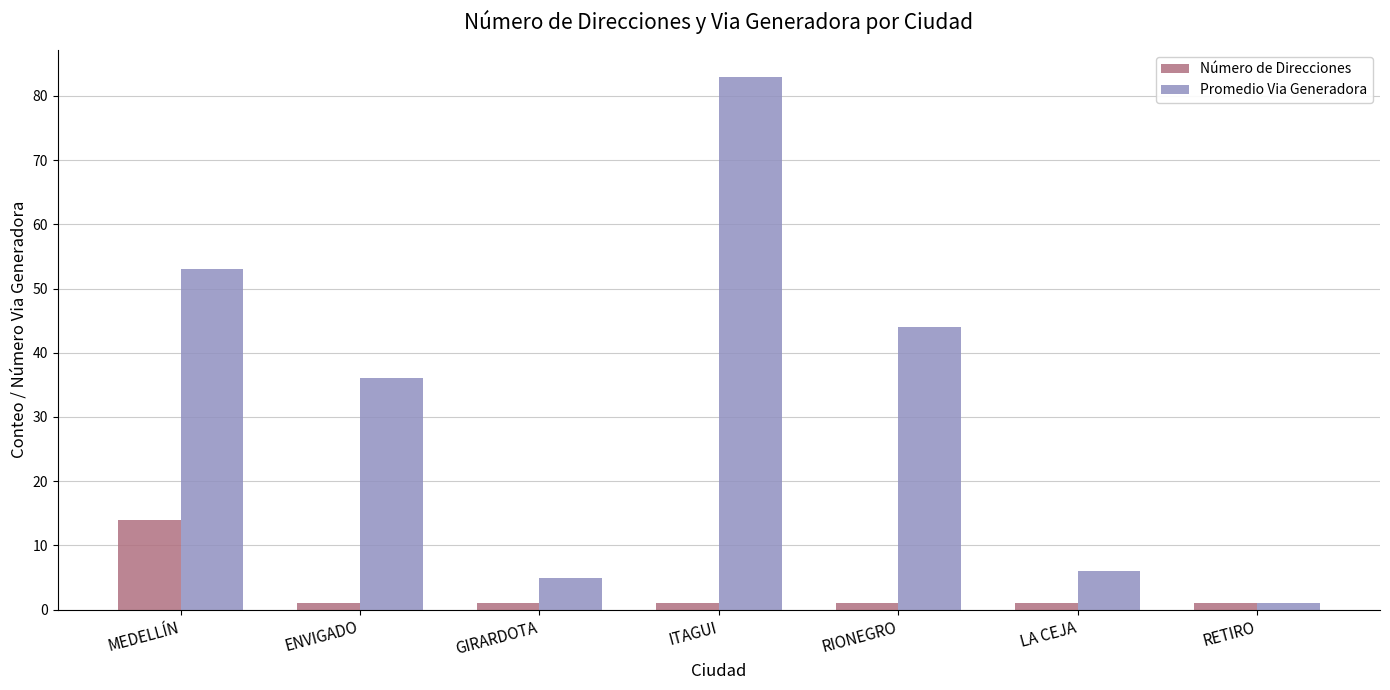

What is the difference between the second highest and minimum values in the Promedio Via Generadora series?

52